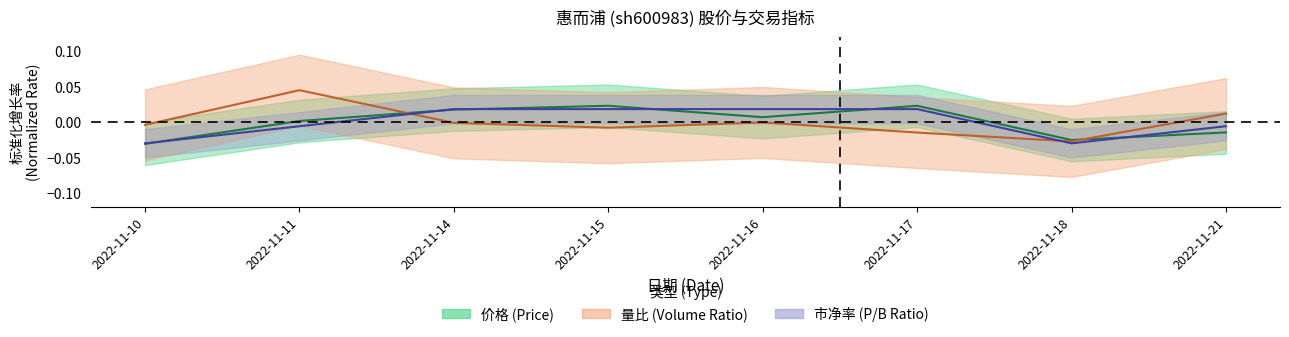

Count the number of categories in the chart.

8